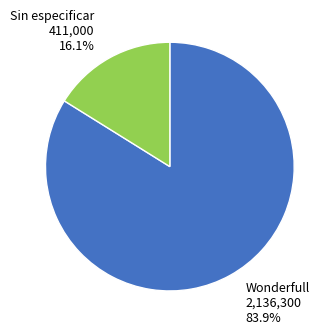

Do Sin especificar and Wonderfull together represent more than half of the pie?

Yes